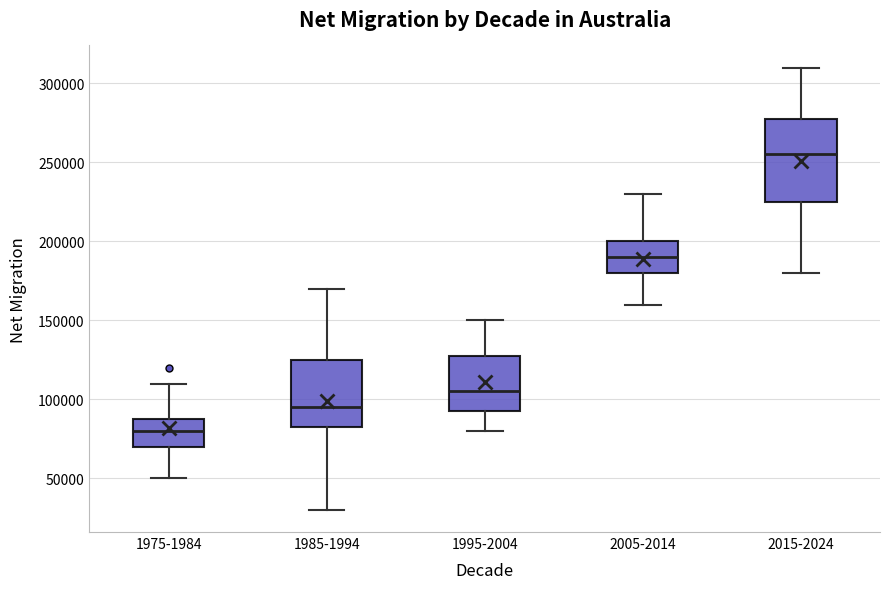

Which box's median line is the highest?

2015-2024